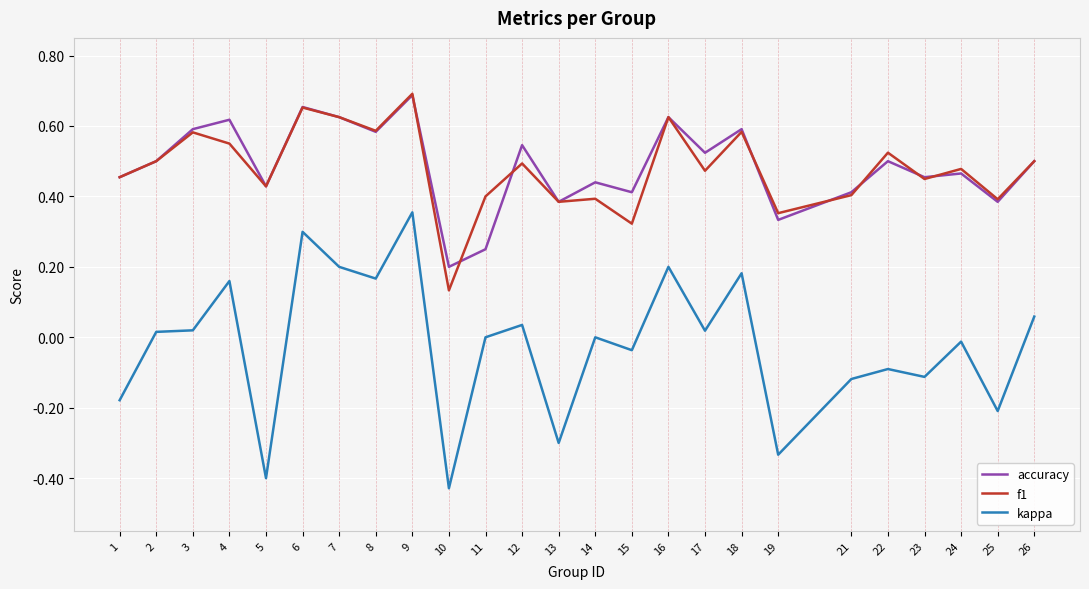

True or false: accuracy and kappa intersect in this chart.

False